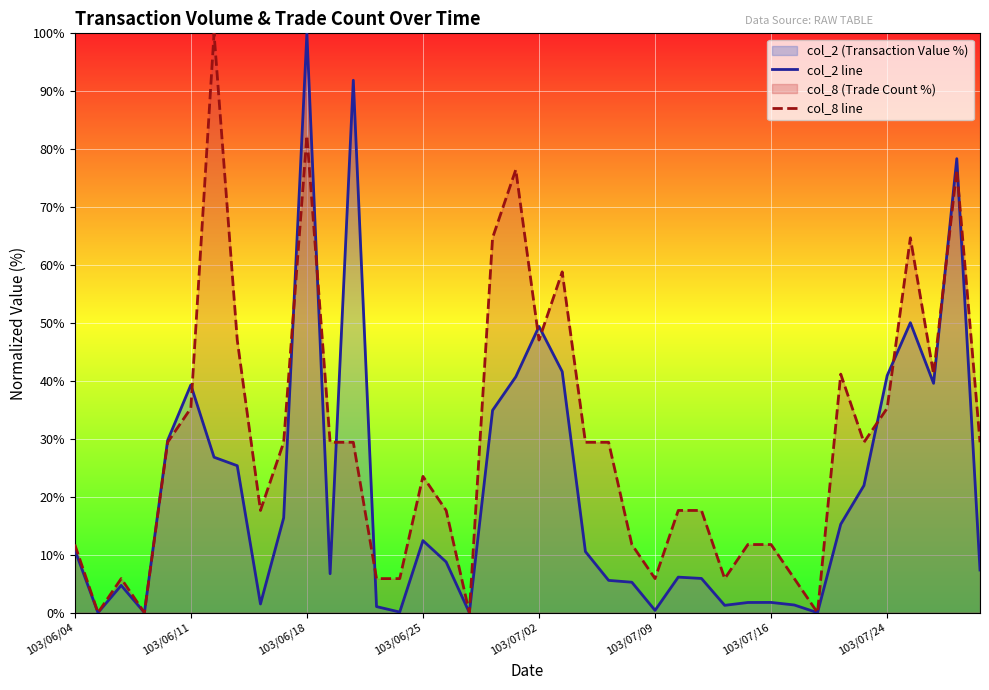

At which category is the sum across all series the highest?

103/06/18